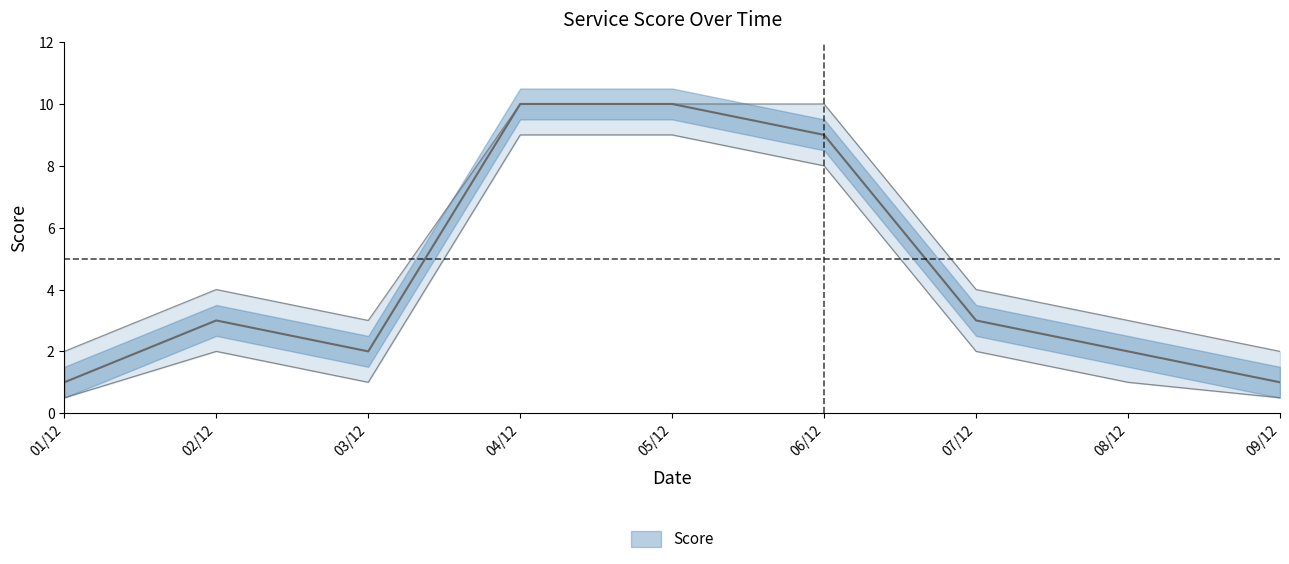

What is the smallest value displayed?

0.5